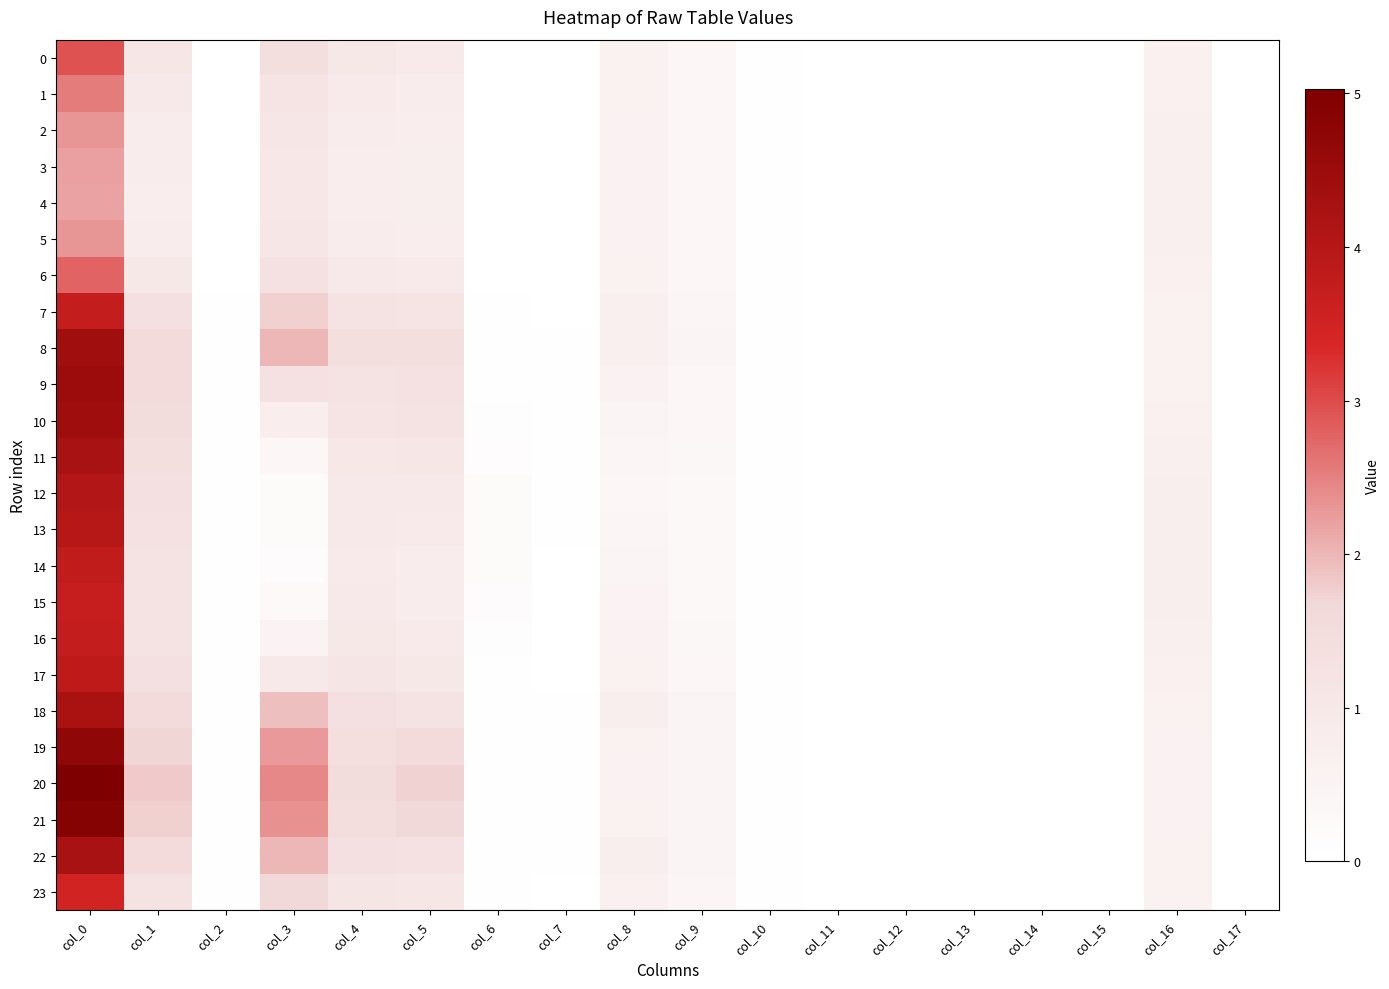

Reading left to right, what are all the values shown in this chart?

0: col_0=2.9	col_1=1.1	col_2=0.0	col_3=1.4	col_4=1.0	col_5=0.9	col_6=0.0	col_7=0.0	col_8=0.6	col_9=0.4	col_10=0.0	col_11=0.0	col_12=0.0	col_13=0.0	col_14=0.0	col_15=0.0	col_16=0.6	col_17=0.0
1: col_0=2.5	col_1=0.9	col_2=0.0	col_3=1.2	col_4=0.9	col_5=0.8	col_6=0.0	col_7=0.0	col_8=0.6	col_9=0.4	col_10=0.1	col_11=0.0	col_12=0.0	col_13=0.0	col_14=0.0	col_15=0.0	col_16=0.7	col_17=0.0
2: col_0=2.3	col_1=0.8	col_2=0.0	col_3=1.1	col_4=0.8	col_5=0.8	col_6=0.0	col_7=0.0	col_8=0.5	col_9=0.4	col_10=0.1	col_11=0.0	col_12=0.0	col_13=0.0	col_14=0.0	col_15=0.0	col_16=0.7	col_17=0.0
3: col_0=2.2	col_1=0.8	col_2=0.0	col_3=1.0	col_4=0.8	col_5=0.7	col_6=0.0	col_7=0.0	col_8=0.5	col_9=0.4	col_10=0.1	col_11=0.0	col_12=0.0	col_13=0.0	col_14=0.0	col_15=0.0	col_16=0.7	col_17=0.0
4: col_0=2.2	col_1=0.8	col_2=0.0	col_3=1.0	col_4=0.8	col_5=0.7	col_6=0.0	col_7=0.0	col_8=0.5	col_9=0.4	col_10=0.1	col_11=0.0	col_12=0.0	col_13=0.0	col_14=0.0	col_15=0.0	col_16=0.7	col_17=0.0
5: col_0=2.3	col_1=0.8	col_2=0.0	col_3=1.1	col_4=0.8	col_5=0.8	col_6=0.0	col_7=0.0	col_8=0.5	col_9=0.4	col_10=0.1	col_11=0.0	col_12=0.0	col_13=0.0	col_14=0.0	col_15=0.0	col_16=0.7	col_17=0.0
6: col_0=2.8	col_1=1.0	col_2=0.0	col_3=1.3	col_4=0.9	col_5=0.9	col_6=0.0	col_7=0.0	col_8=0.6	col_9=0.4	col_10=0.0	col_11=0.0	col_12=0.0	col_13=0.0	col_14=0.0	col_15=0.0	col_16=0.6	col_17=0.0
7: col_0=3.7	col_1=1.4	col_2=0.0	col_3=1.8	col_4=1.2	col_5=1.2	col_6=0.0	col_7=0.0	col_8=0.7	col_9=0.4	col_10=0.0	col_11=0.0	col_12=0.0	col_13=0.0	col_14=0.0	col_15=0.0	col_16=0.6	col_17=0.0
8: col_0=4.4	col_1=1.6	col_2=0.0	col_3=2.0	col_4=1.4	col_5=1.4	col_6=0.0	col_7=0.0	col_8=0.7	col_9=0.5	col_10=0.0	col_11=0.0	col_12=0.0	col_13=0.0	col_14=0.0	col_15=0.0	col_16=0.6	col_17=0.0
9: col_0=4.5	col_1=1.6	col_2=0.0	col_3=1.3	col_4=1.3	col_5=1.3	col_6=0.0	col_7=0.0	col_8=0.6	col_9=0.4	col_10=0.0	col_11=0.0	col_12=0.0	col_13=0.0	col_14=0.0	col_15=0.0	col_16=0.6	col_17=0.0
10: col_0=4.4	col_1=1.5	col_2=0.0	col_3=0.8	col_4=1.2	col_5=1.2	col_6=0.1	col_7=0.0	col_8=0.5	col_9=0.4	col_10=0.0	col_11=0.0	col_12=0.0	col_13=0.0	col_14=0.0	col_15=0.0	col_16=0.7	col_17=0.0
11: col_0=4.2	col_1=1.4	col_2=0.0	col_3=0.4	col_4=1.0	col_5=1.1	col_6=0.1	col_7=0.0	col_8=0.4	col_9=0.3	col_10=0.0	col_11=0.0	col_12=0.0	col_13=0.0	col_14=0.0	col_15=0.0	col_16=0.7	col_17=0.0
12: col_0=4.1	col_1=1.3	col_2=0.1	col_3=0.2	col_4=1.0	col_5=0.9	col_6=0.2	col_7=0.0	col_8=0.4	col_9=0.3	col_10=0.0	col_11=0.0	col_12=0.0	col_13=0.0	col_14=0.0	col_15=0.0	col_16=0.7	col_17=0.0
13: col_0=4.0	col_1=1.3	col_2=0.1	col_3=0.2	col_4=0.9	col_5=0.9	col_6=0.2	col_7=0.0	col_8=0.4	col_9=0.3	col_10=0.0	col_11=0.0	col_12=0.0	col_13=0.0	col_14=0.0	col_15=0.0	col_16=0.7	col_17=0.0
14: col_0=3.8	col_1=1.2	col_2=0.0	col_3=0.2	col_4=0.9	col_5=0.8	col_6=0.2	col_7=0.0	col_8=0.5	col_9=0.3	col_10=0.0	col_11=0.0	col_12=0.0	col_13=0.0	col_14=0.0	col_15=0.0	col_16=0.7	col_17=0.0
15: col_0=3.7	col_1=1.2	col_2=0.0	col_3=0.3	col_4=0.9	col_5=0.8	col_6=0.1	col_7=0.0	col_8=0.5	col_9=0.3	col_10=0.0	col_11=0.0	col_12=0.0	col_13=0.0	col_14=0.0	col_15=0.0	col_16=0.7	col_17=0.0
16: col_0=3.7	col_1=1.3	col_2=0.0	col_3=0.5	col_4=1.0	col_5=0.9	col_6=0.1	col_7=0.0	col_8=0.6	col_9=0.3	col_10=0.0	col_11=0.0	col_12=0.0	col_13=0.0	col_14=0.0	col_15=0.0	col_16=0.7	col_17=0.0
17: col_0=3.8	col_1=1.3	col_2=0.0	col_3=0.9	col_4=1.1	col_5=1.0	col_6=0.0	col_7=0.0	col_8=0.6	col_9=0.4	col_10=0.0	col_11=0.0	col_12=0.0	col_13=0.0	col_14=0.0	col_15=0.0	col_16=0.6	col_17=0.0
18: col_0=4.2	col_1=1.5	col_2=0.0	col_3=1.9	col_4=1.3	col_5=1.3	col_6=0.0	col_7=0.0	col_8=0.7	col_9=0.5	col_10=0.0	col_11=0.0	col_12=0.0	col_13=0.0	col_14=0.0	col_15=0.0	col_16=0.6	col_17=0.0
19: col_0=4.7	col_1=1.7	col_2=0.0	col_3=2.3	col_4=1.4	col_5=1.6	col_6=0.0	col_7=0.0	col_8=0.6	col_9=0.5	col_10=0.0	col_11=0.0	col_12=0.0	col_13=0.0	col_14=0.0	col_15=0.0	col_16=0.6	col_17=0.0
20: col_0=5.0	col_1=1.8	col_2=0.0	col_3=2.4	col_4=1.5	col_5=1.7	col_6=0.0	col_7=0.0	col_8=0.5	col_9=0.5	col_10=0.0	col_11=0.0	col_12=0.0	col_13=0.0	col_14=0.0	col_15=0.0	col_16=0.6	col_17=0.0
21: col_0=4.9	col_1=1.8	col_2=0.0	col_3=2.3	col_4=1.5	col_5=1.6	col_6=0.0	col_7=0.0	col_8=0.6	col_9=0.5	col_10=0.0	col_11=0.0	col_12=0.0	col_13=0.0	col_14=0.0	col_15=0.0	col_16=0.6	col_17=0.0
22: col_0=4.2	col_1=1.5	col_2=0.0	col_3=2.0	col_4=1.3	col_5=1.3	col_6=0.0	col_7=0.0	col_8=0.7	col_9=0.5	col_10=0.0	col_11=0.0	col_12=0.0	col_13=0.0	col_14=0.0	col_15=0.0	col_16=0.6	col_17=0.0
23: col_0=3.5	col_1=1.3	col_2=0.0	col_3=1.6	col_4=1.1	col_5=1.1	col_6=0.0	col_7=0.0	col_8=0.7	col_9=0.4	col_10=0.0	col_11=0.0	col_12=0.0	col_13=0.0	col_14=0.0	col_15=0.0	col_16=0.6	col_17=0.0